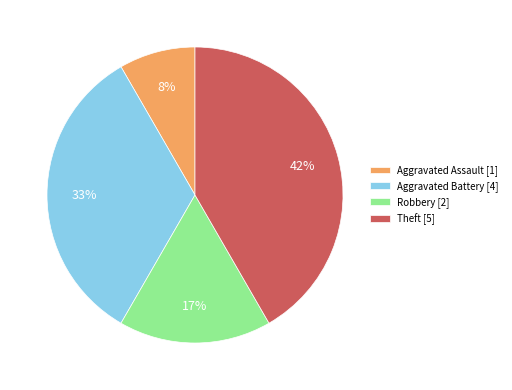

Which category has the smallest portion of the pie?

Aggravated Assault